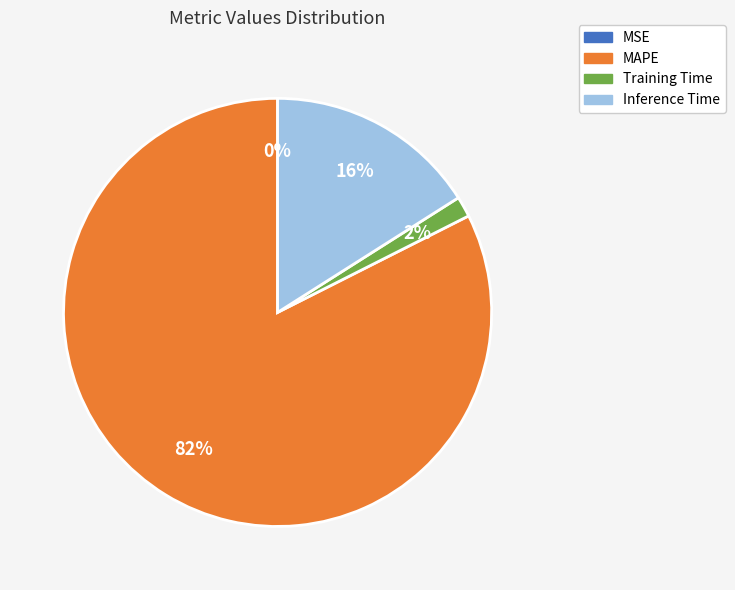

To the nearest percent, what percentage of the pie is Inference Time?

16%